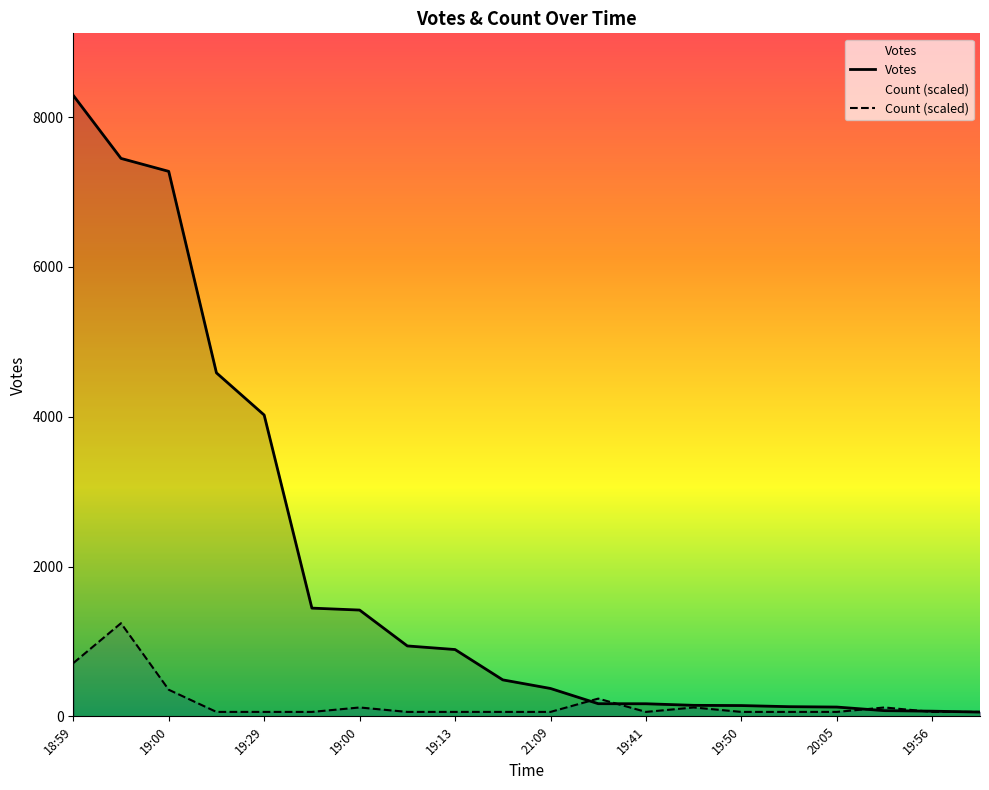

What are all the series names shown in the legend?

Votes, Count (scaled)